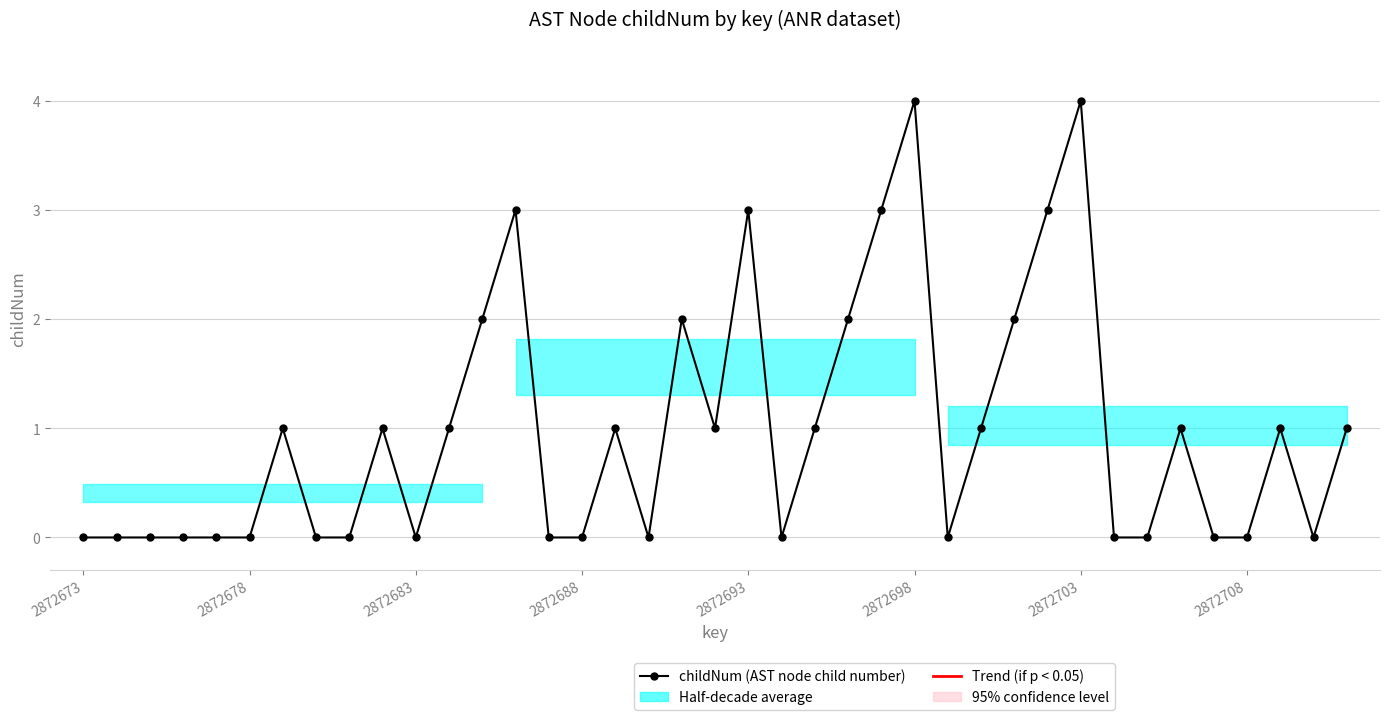

True or false: the data has more than 0 interior local peaks.

True